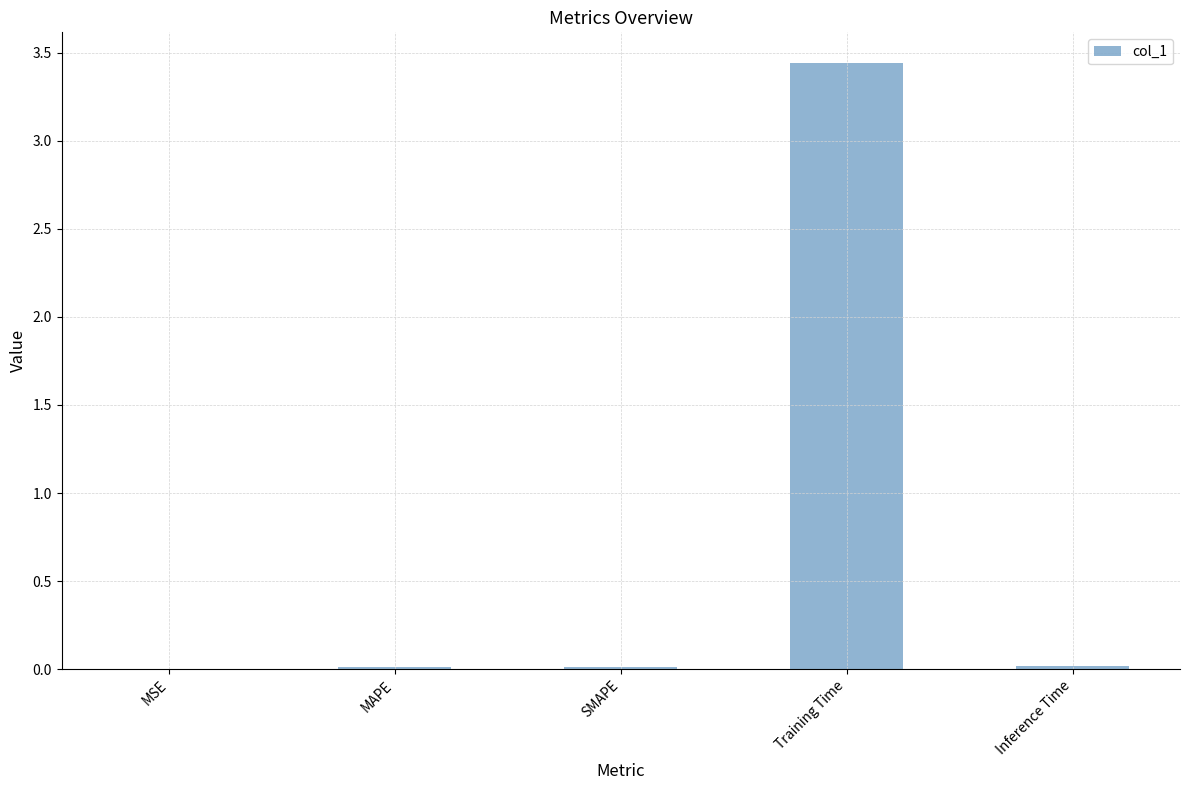

Is it true that the value at Inference Time is 0.0?

True